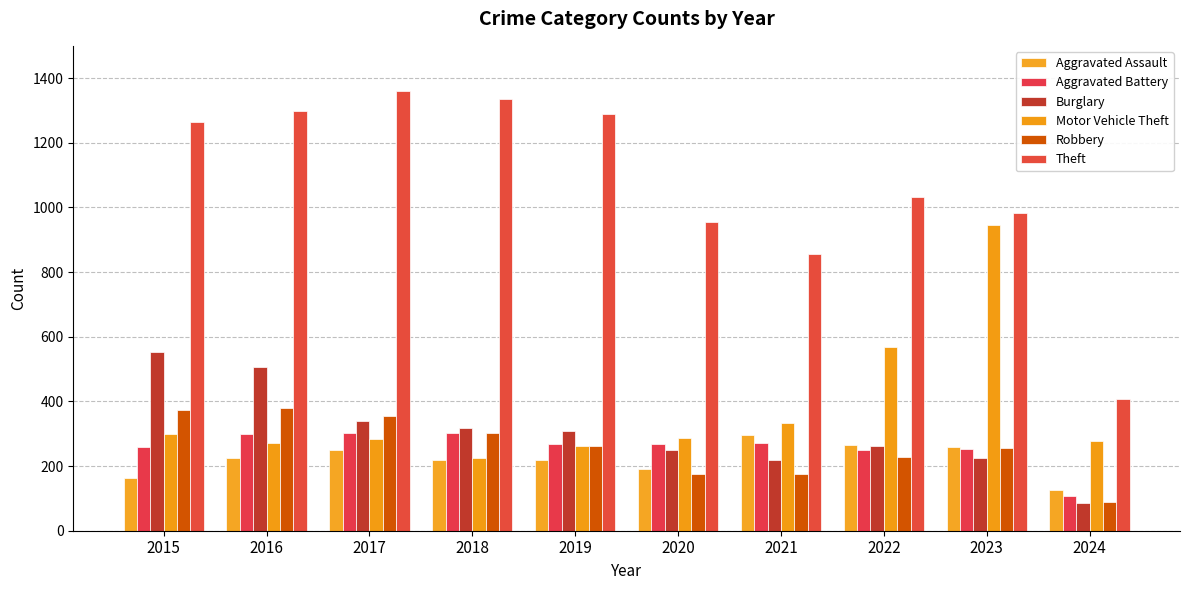

Reading left to right, transcribe all the data shown in this chart.

Aggravated Assault: 2015=164	2016=225	2017=251	2018=220	2019=220	2020=192	2021=295	2022=264	2023=259	2024=126
Aggravated Battery: 2015=259	2016=298	2017=303	2018=302	2019=267	2020=268	2021=270	2022=249	2023=252	2024=106
Burglary: 2015=552	2016=505	2017=339	2018=319	2019=308	2020=250	2021=220	2022=263	2023=226	2024=87
Motor Vehicle Theft: 2015=299	2016=272	2017=285	2018=225	2019=262	2020=287	2021=332	2022=569	2023=945	2024=278
Robbery: 2015=372	2016=381	2017=356	2018=302	2019=263	2020=174	2021=175	2022=227	2023=257	2024=88
Theft: 2015=1263	2016=1297	2017=1359	2018=1337	2019=1288	2020=954	2021=856	2022=1032	2023=983	2024=406